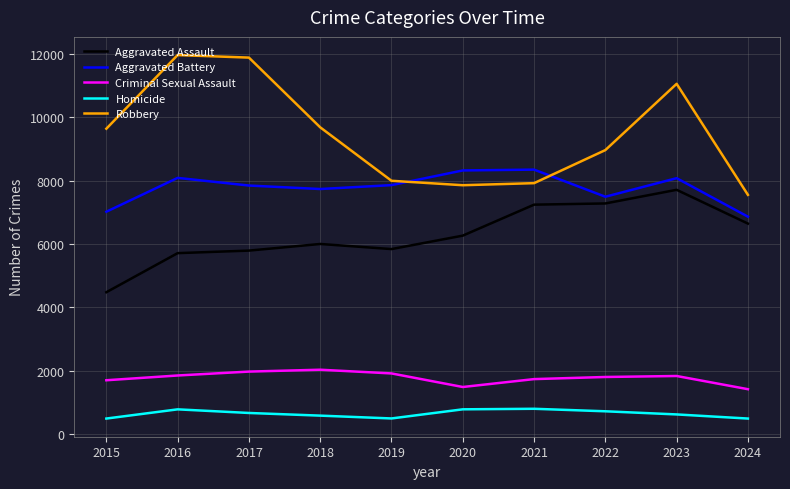

At how many categories does at least one series exceed 6089?

10